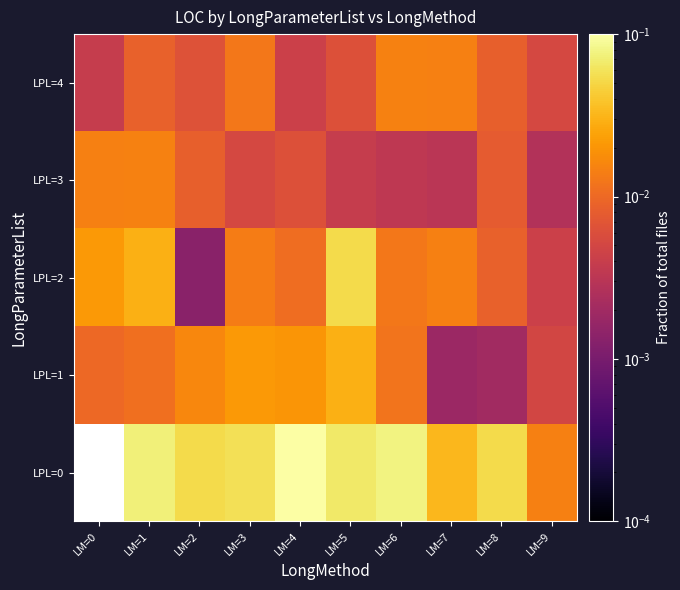

What is the total value across all series at LM=8?

0.1